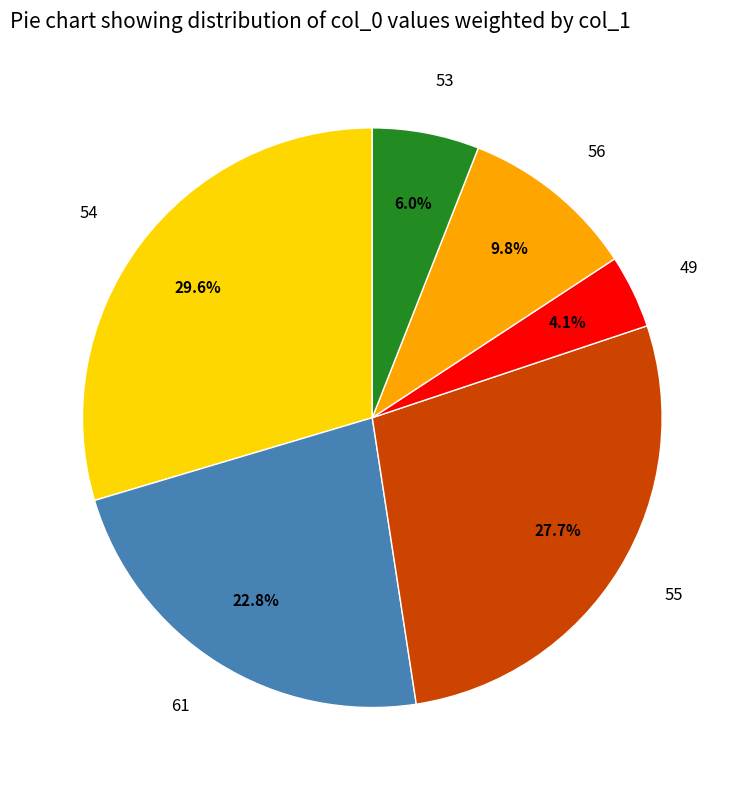

Which category has the smallest portion of the pie?

49